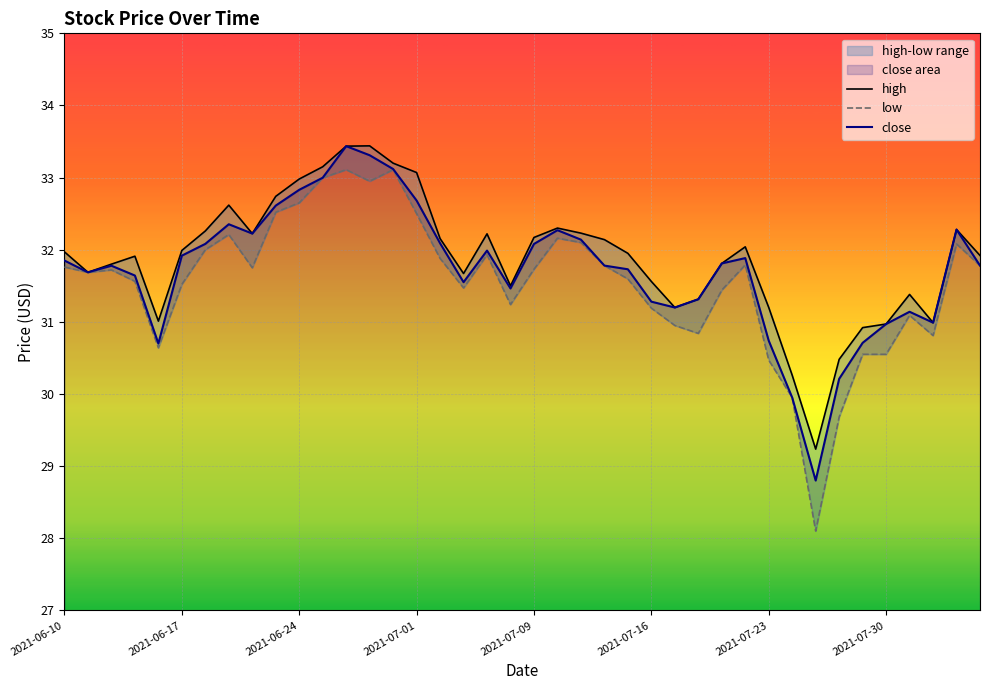

True or false: high and low cross at least once.

False